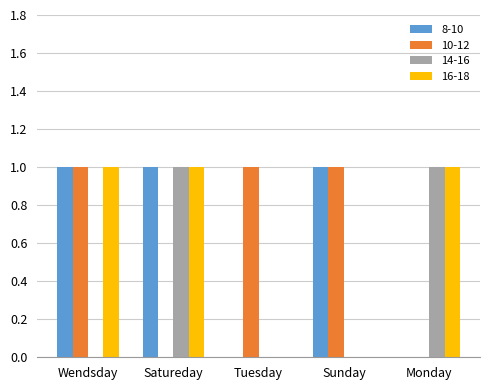

Which series changed the most between Satureday and Monday?

8-10